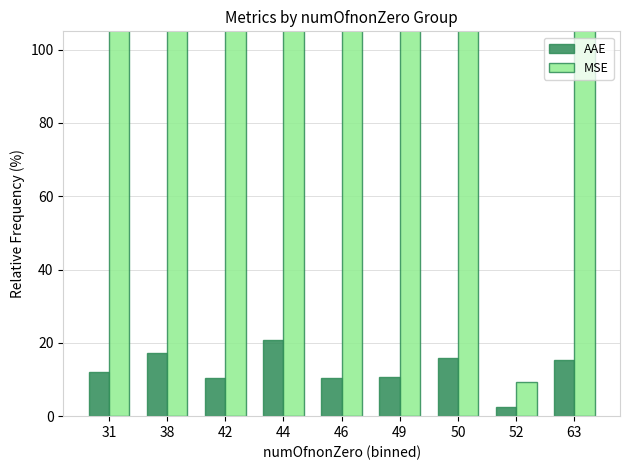

What is the sum of all AAE values?

114.9